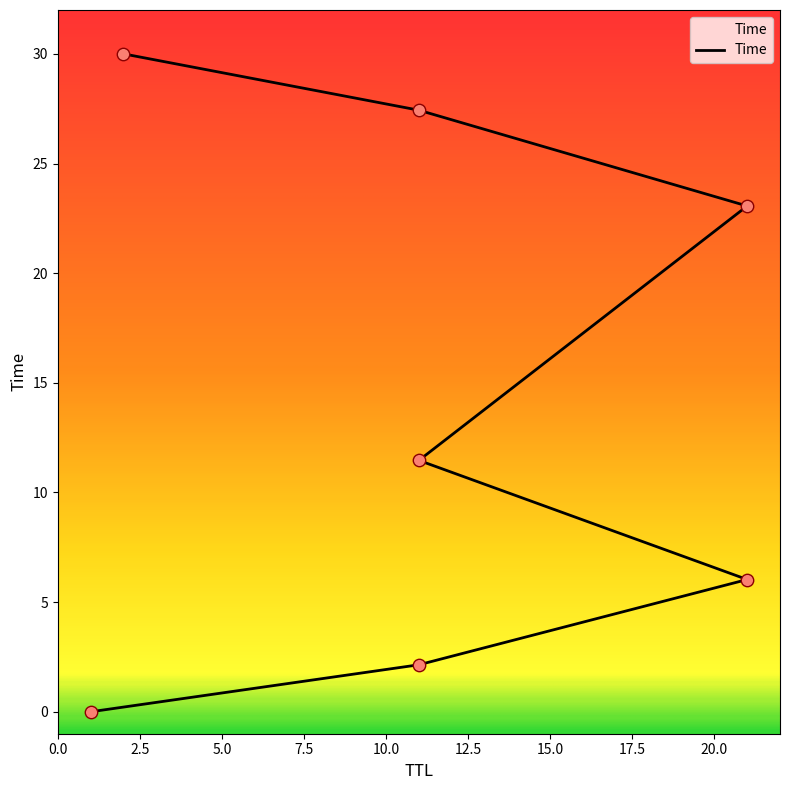

What is the change in value from 21 to 2?

+6.9